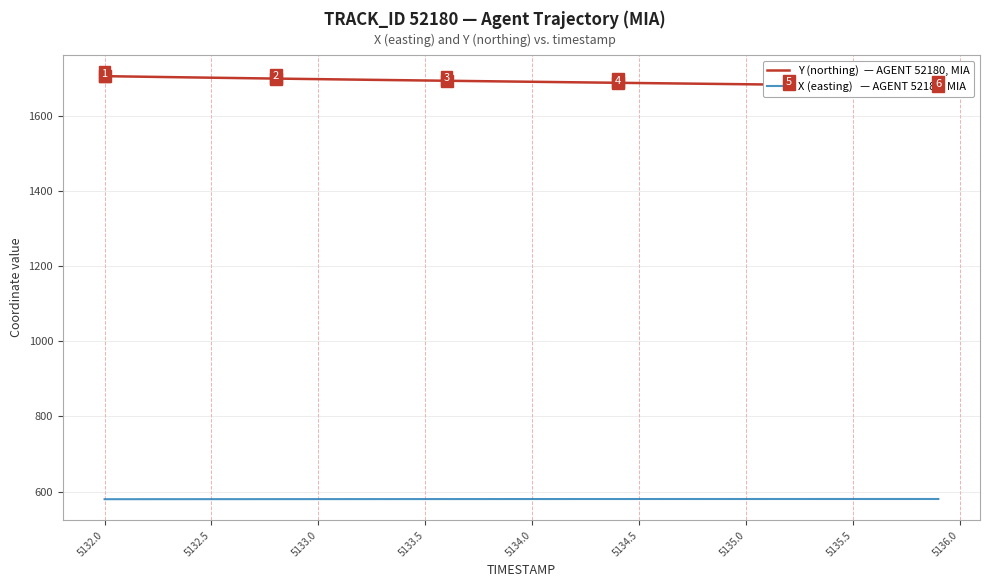

The value of Y (northing)  — AGENT 52180, MIA at 26 is 662.4. True or false?

False